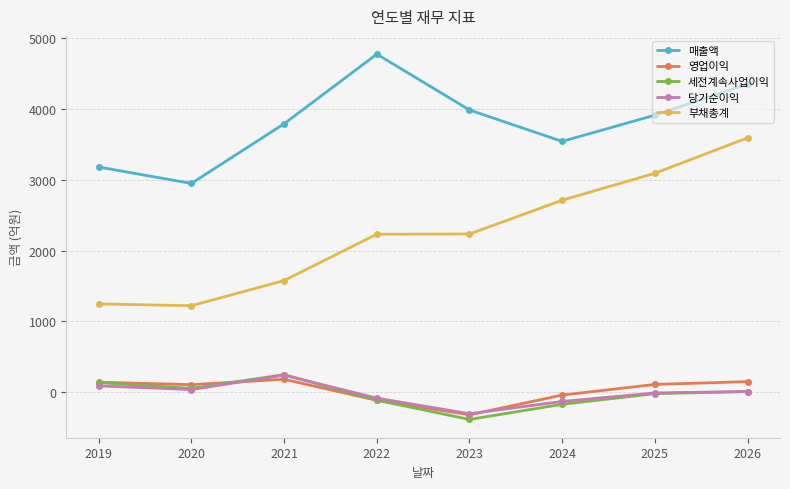

How many series are shown in this chart?

5